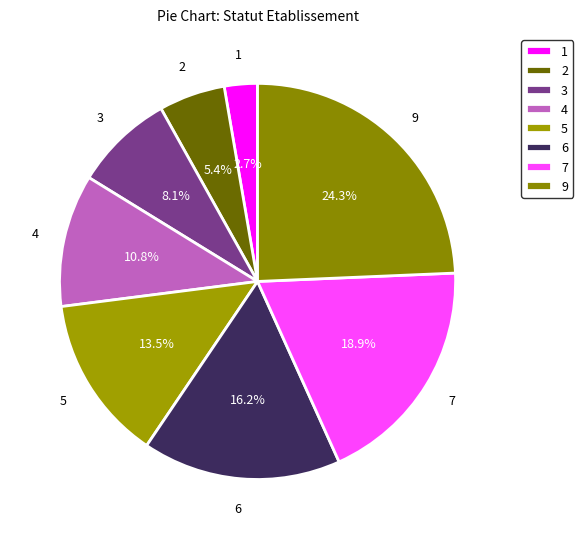

Which category has the biggest portion of the pie?

9